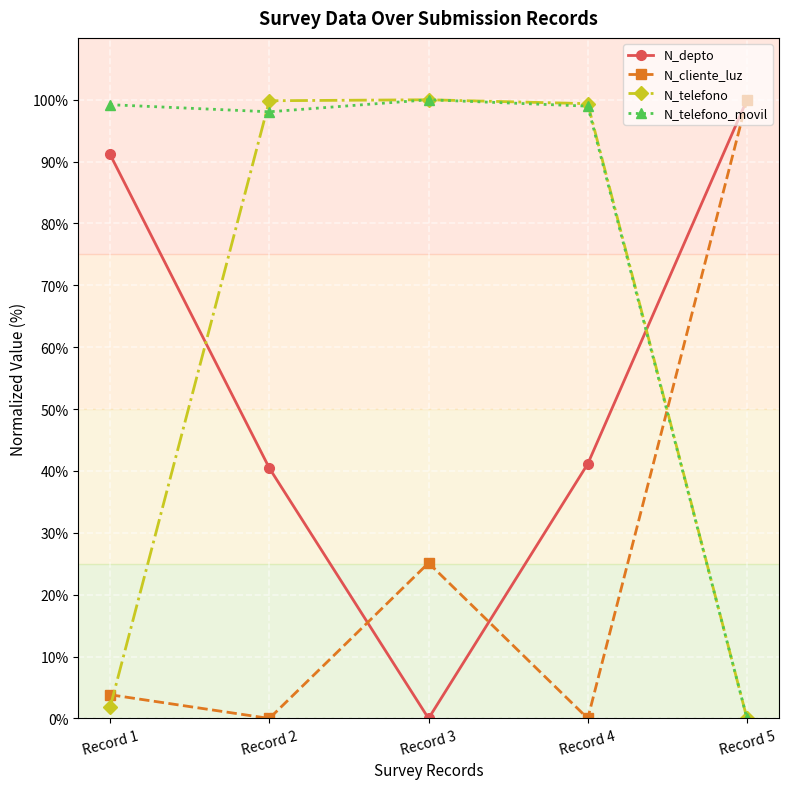

What is the greatest value displayed?

100.0